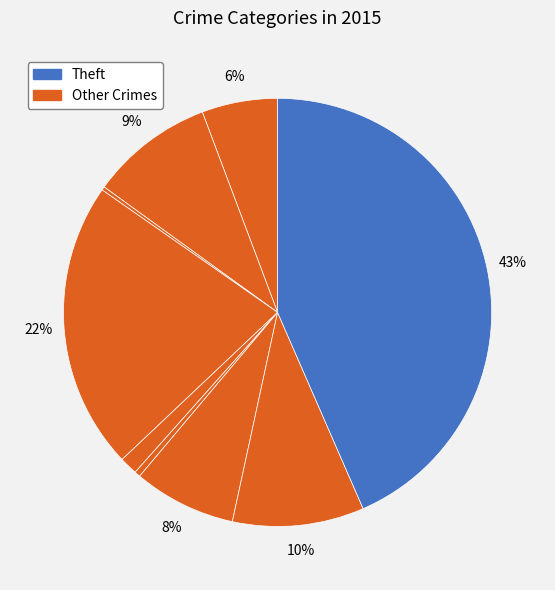

How many segments does this pie chart have?

9